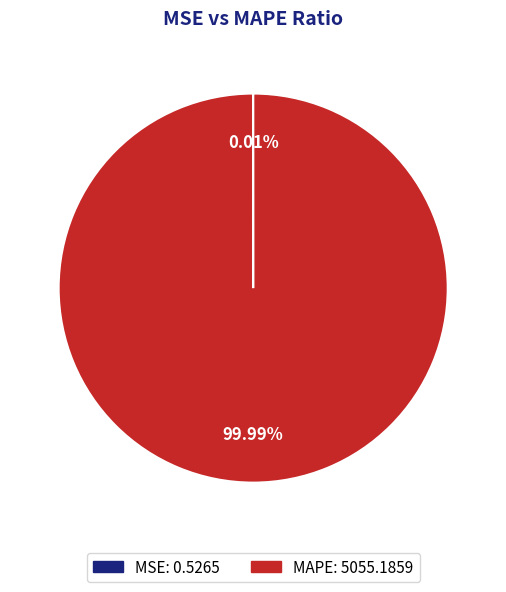

To the nearest percent, what percentage of the pie is MAPE?

100%